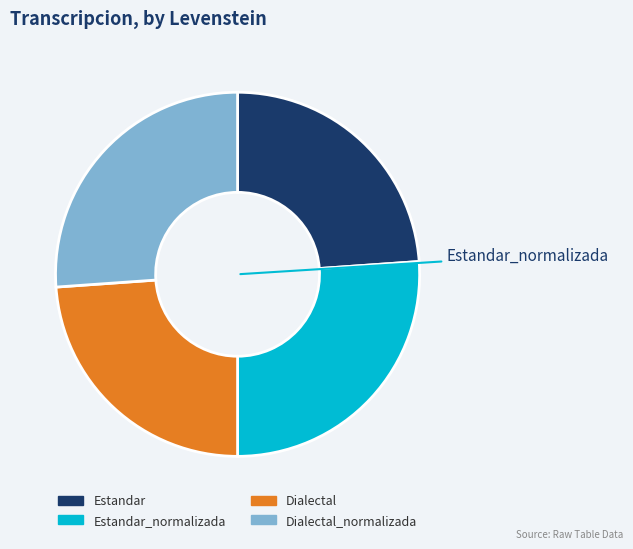

Is there a majority slice in this chart?

No